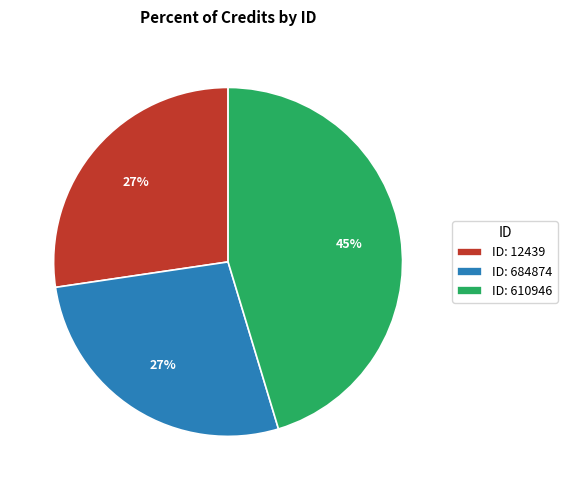

Does ID: 610946 represent more than half of the total?

No